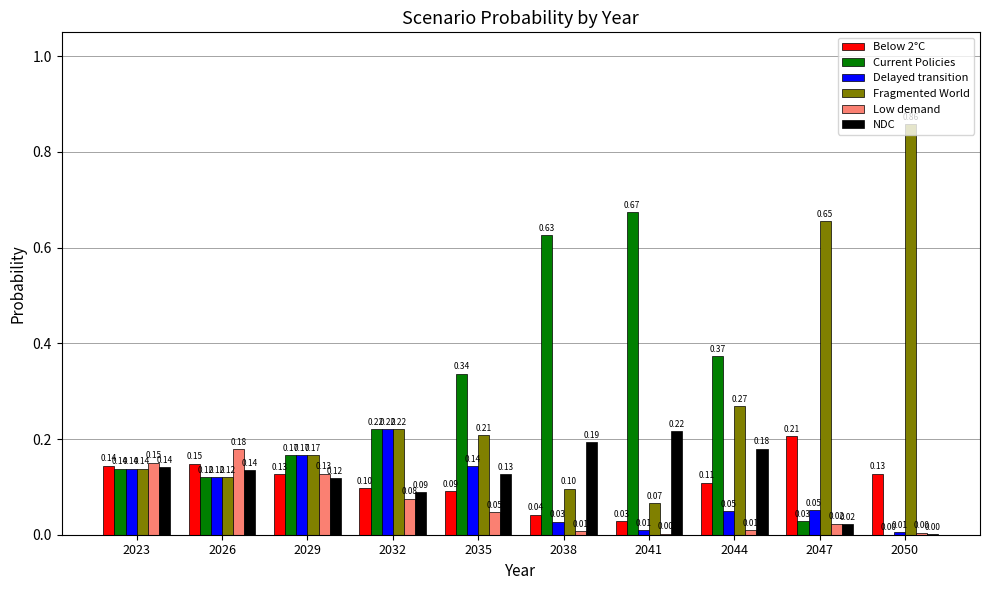

The value of Current Policies at 2026 is 0.2. True or false?

False